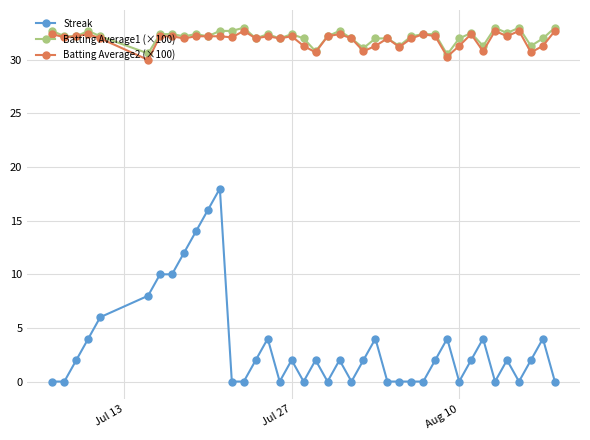

At how many categories does at least one series exceed 22?

40